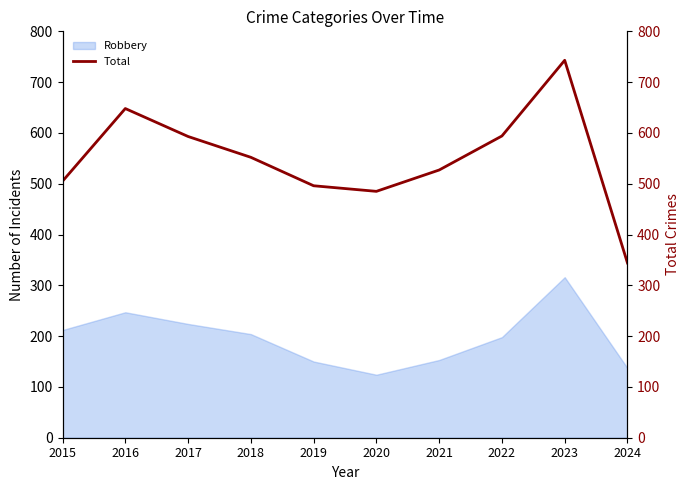

Where is the first local minimum?

2020